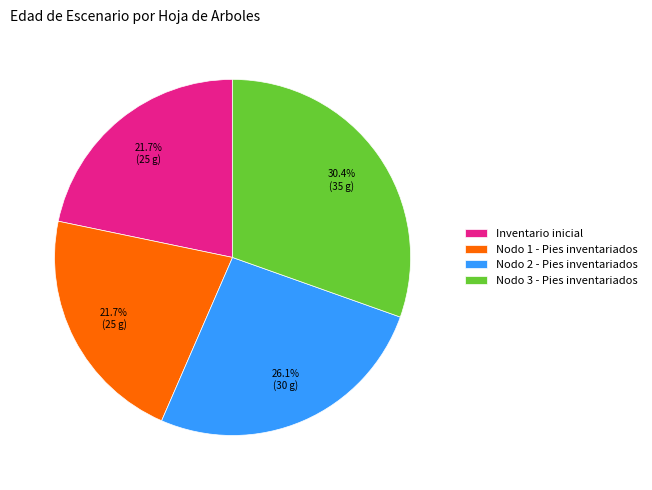

Is there any slice that represents more than half of the pie?

No